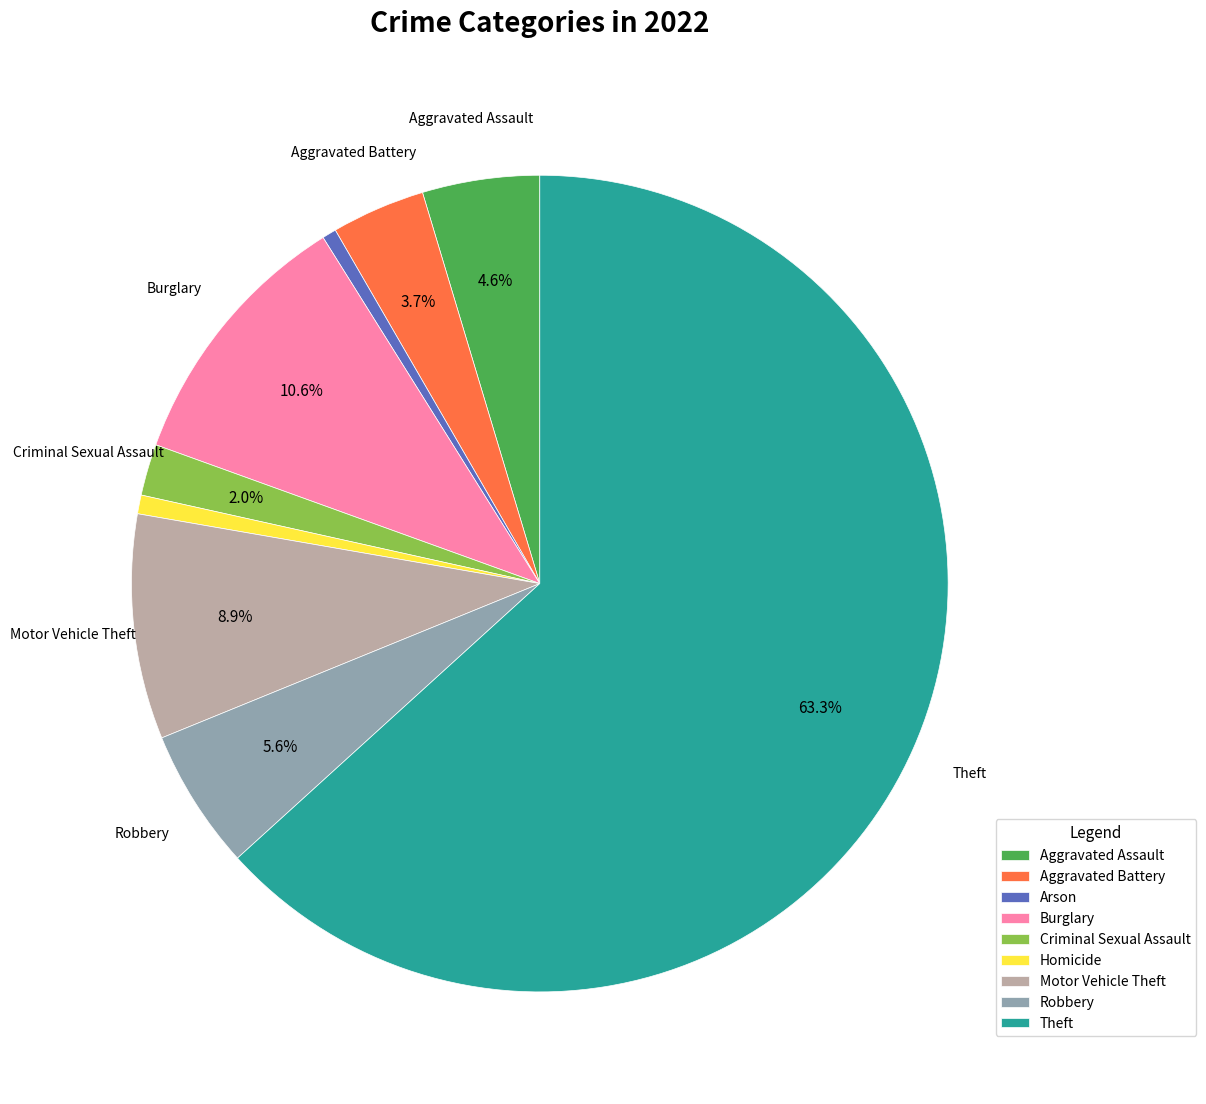

How many slices are in this pie chart?

9